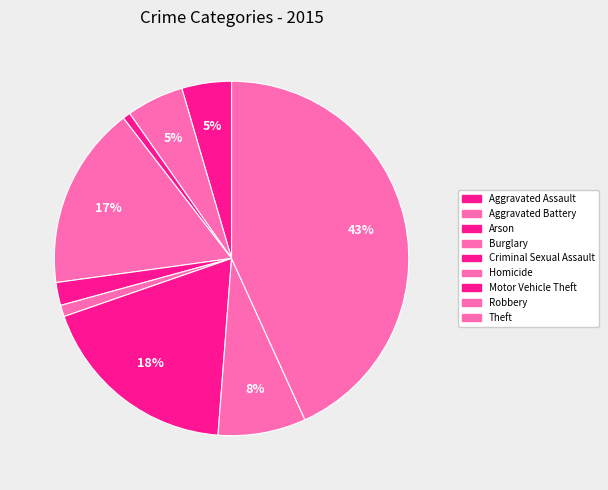

Which category has the biggest portion of the pie?

Theft